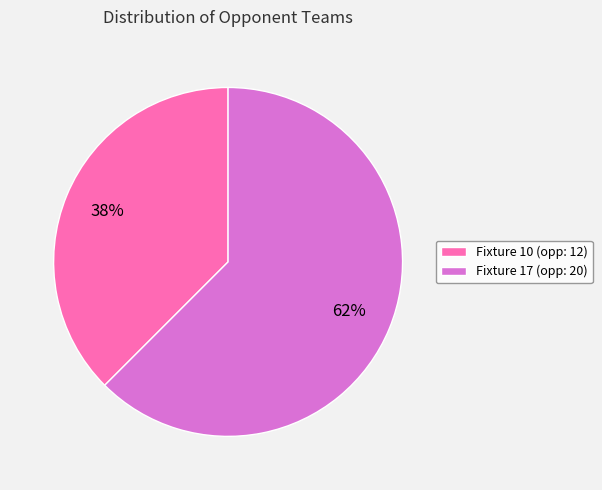

What is the smallest slice in the pie chart?

Fixture 10